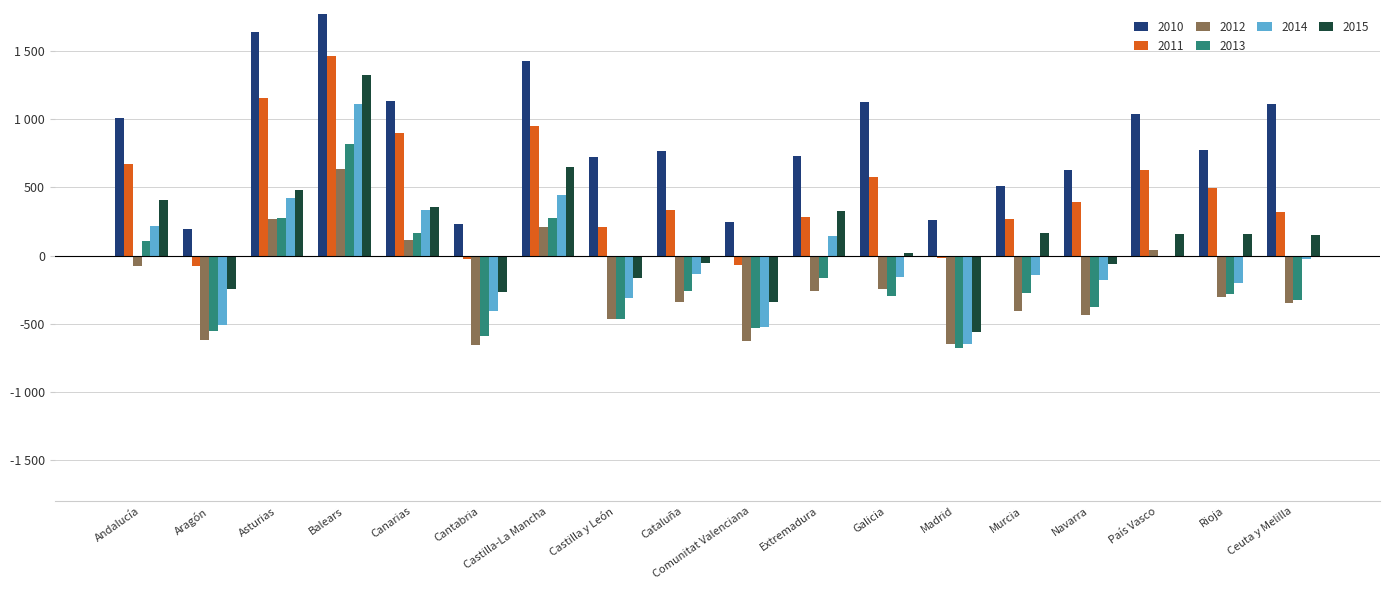

What are all the series names shown in the legend?

2010, 2011, 2012, 2013, 2014, 2015